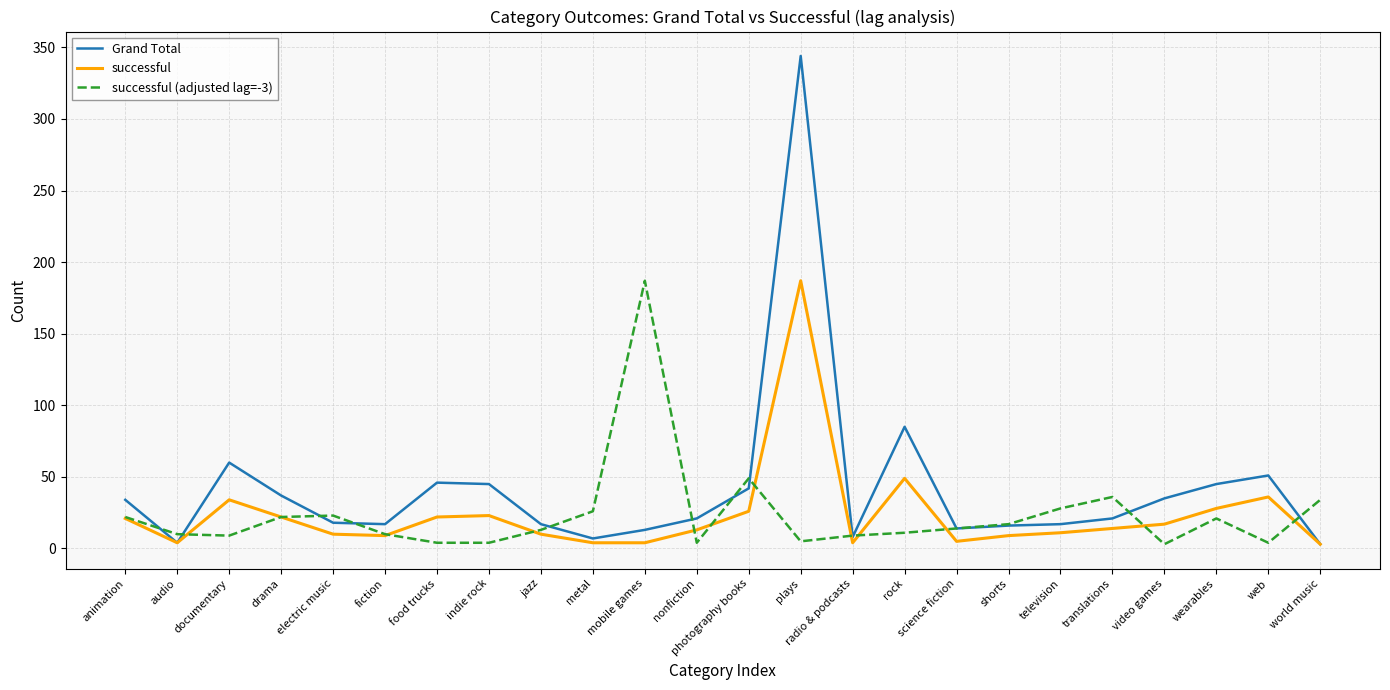

The value of Grand Total at translations is 21. True or false?

True